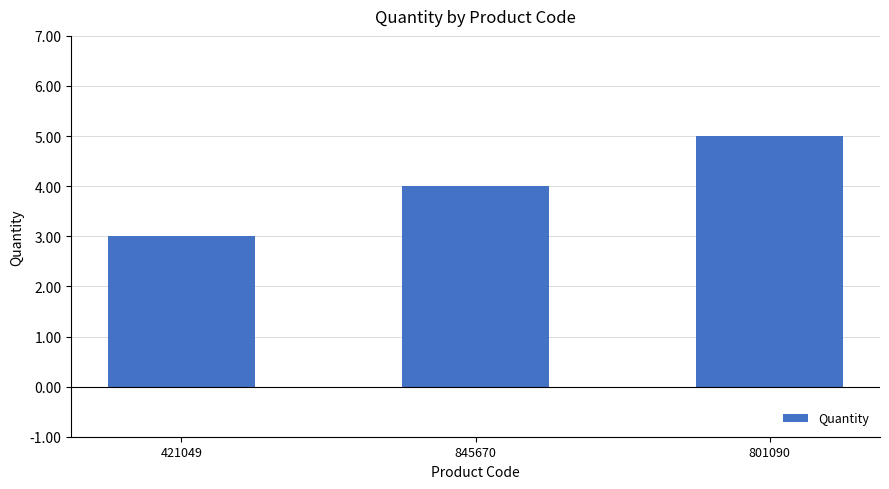

How many data points are less than 4?

1